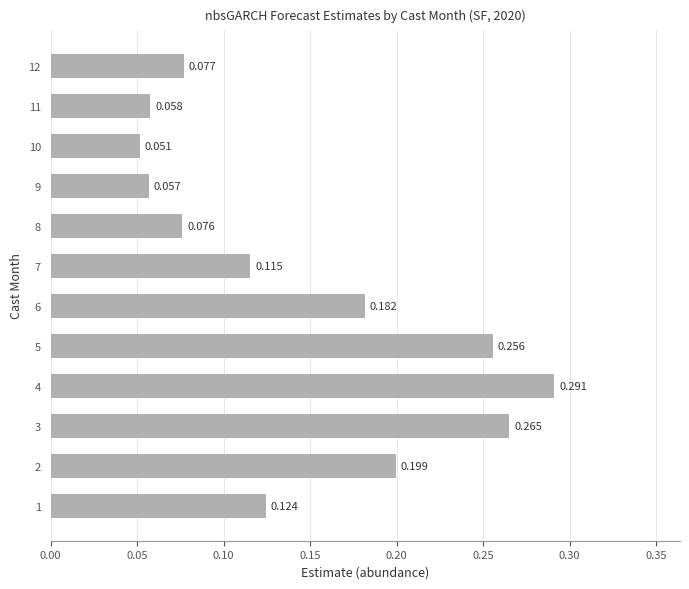

What is the average value?

0.1